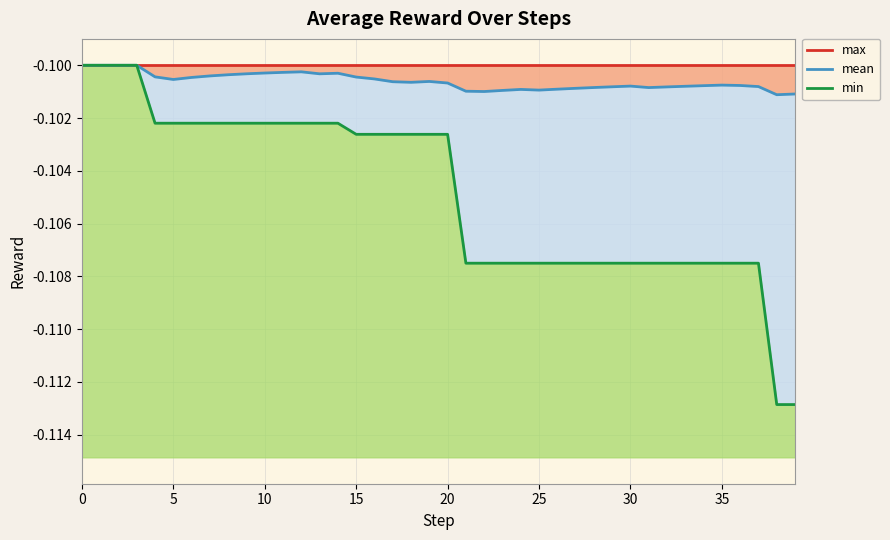

What is the total value across all series at 11?

-0.3